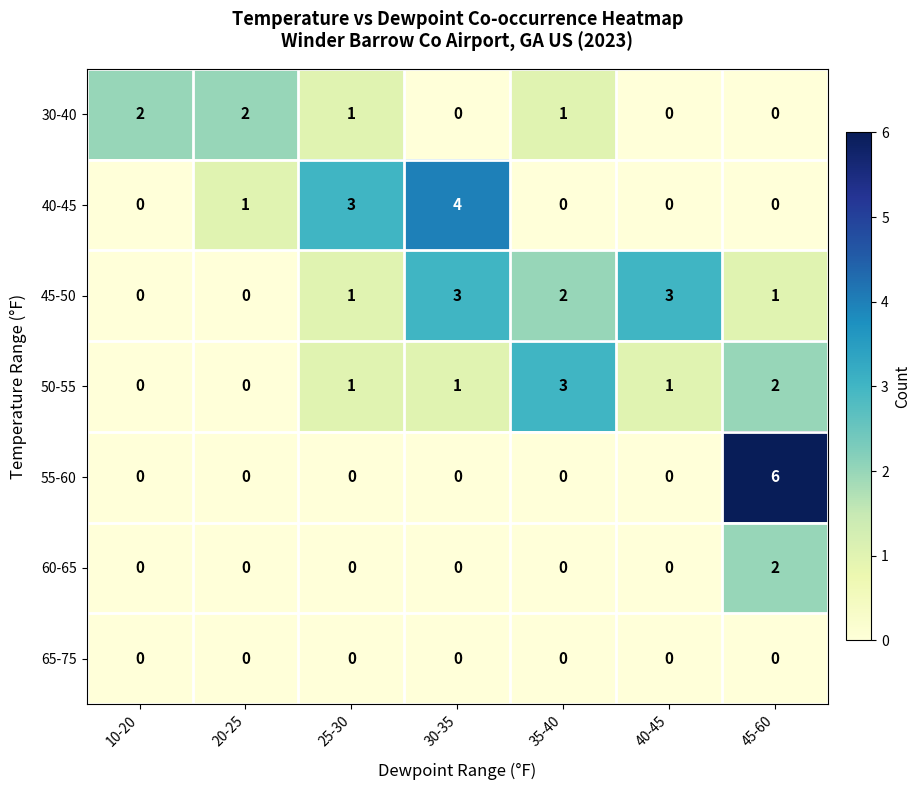

Is the value of 60-65 at 25-30 greater than the value of 50-55 at 25-30?

No